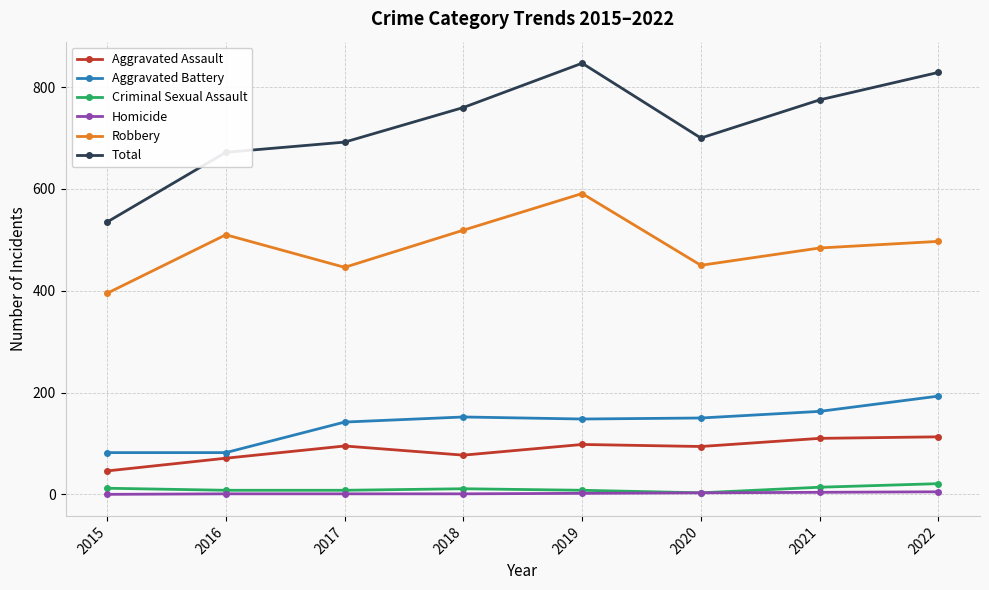

Which series changed the most between 2020 and 2021?

Total